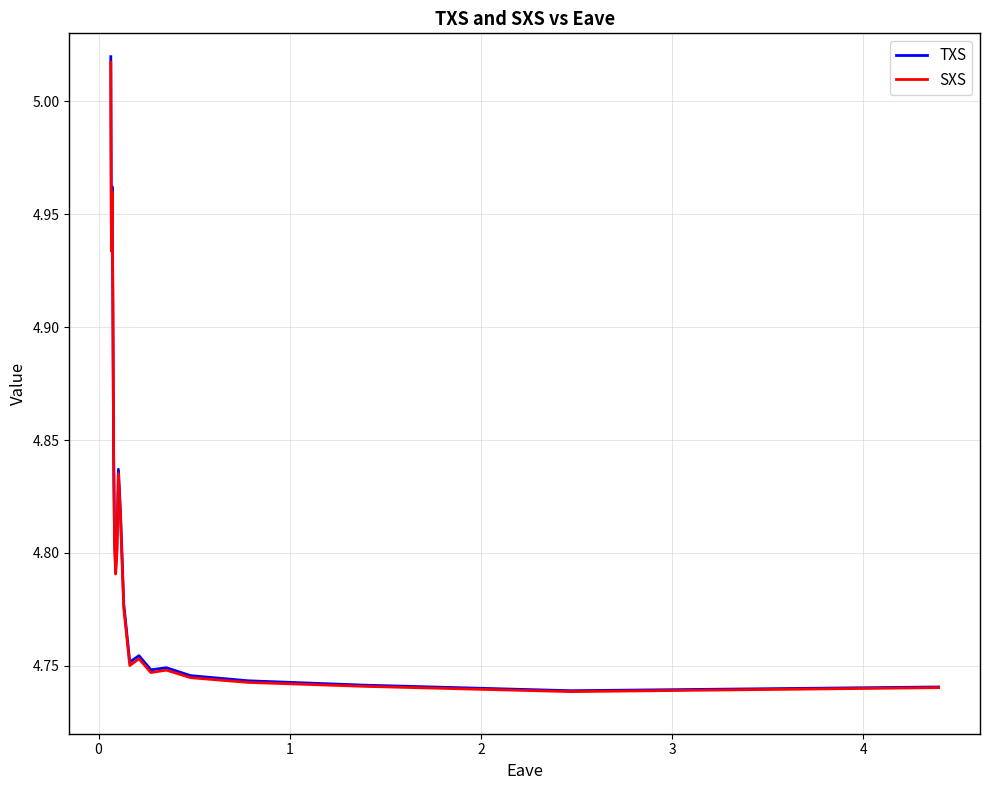

True or false: SXS has a value of 1.0 at 8.

False